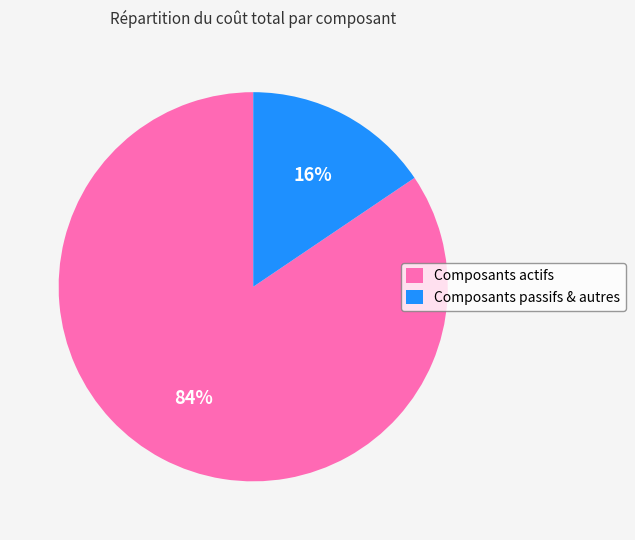

Which category accounts for the majority?

Composants actifs